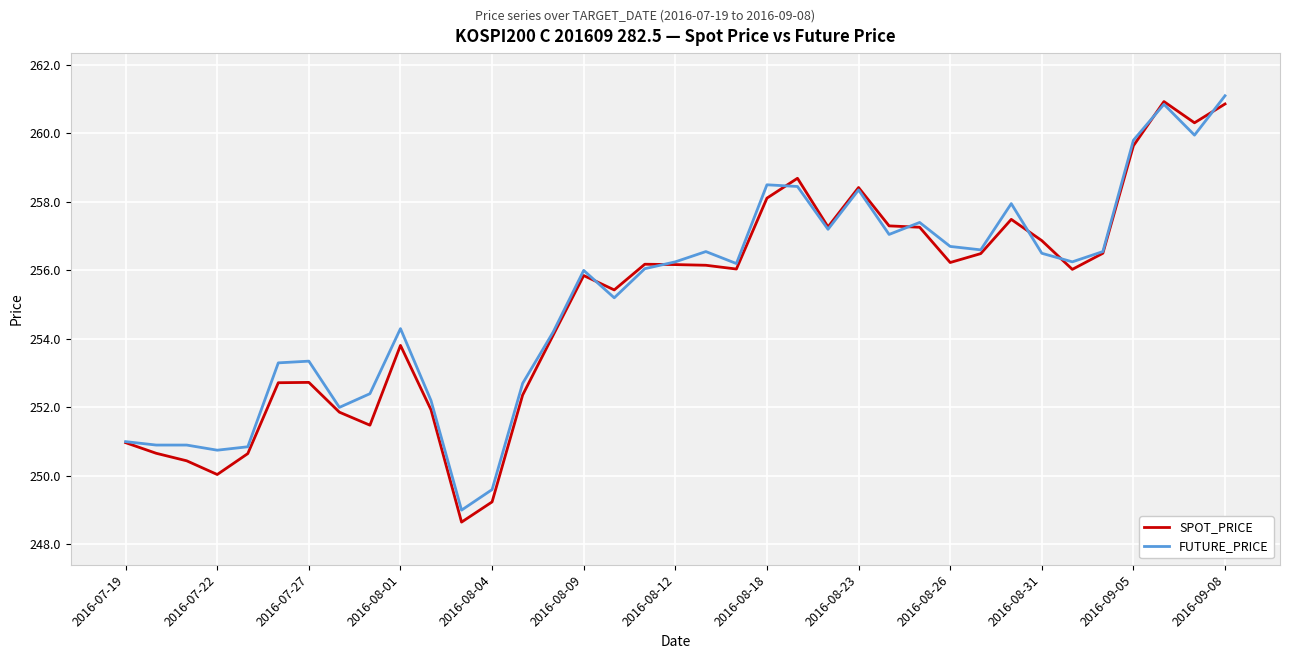

What is the highest value of the SPOT_PRICE series?

260.9